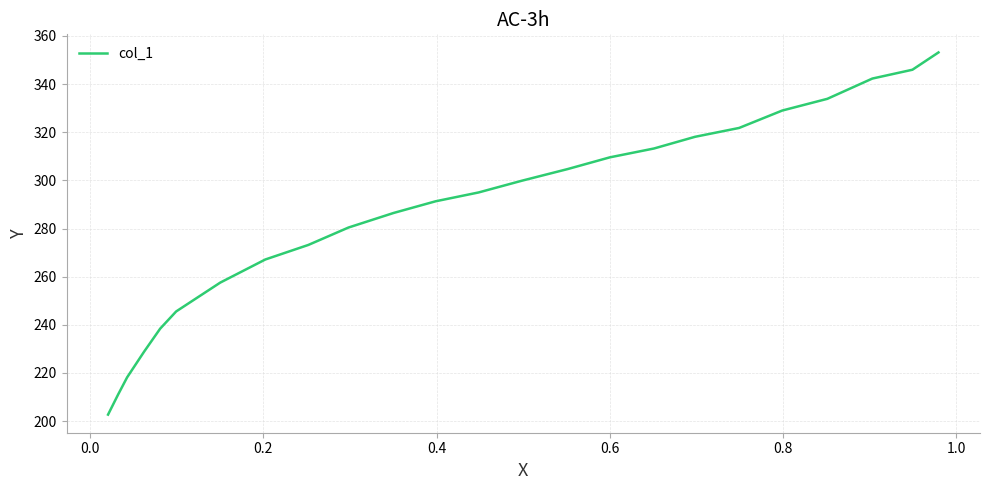

Count the number of data series in this chart.

1